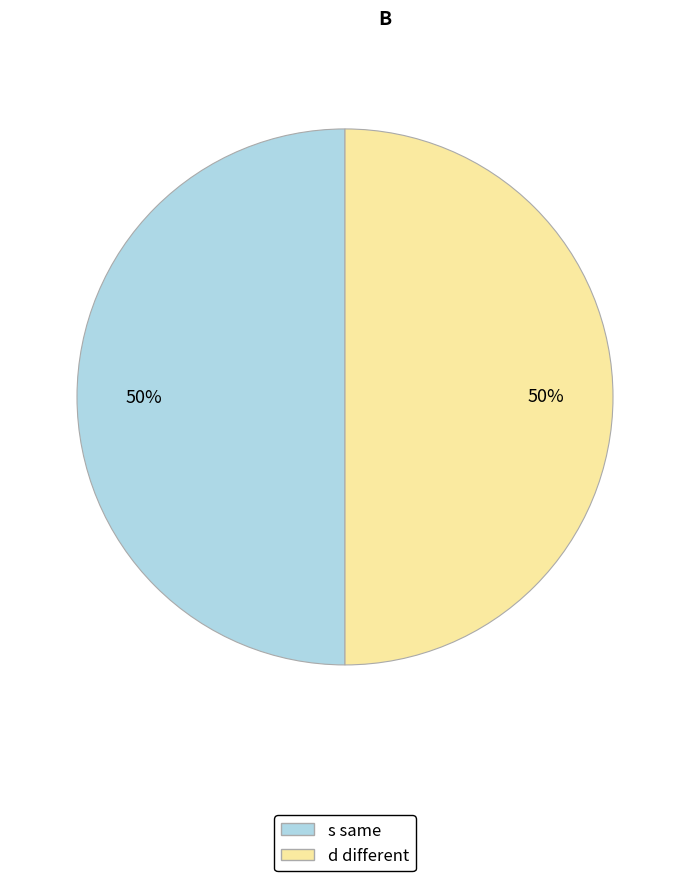

Is it true that d is 50% of the pie?

True